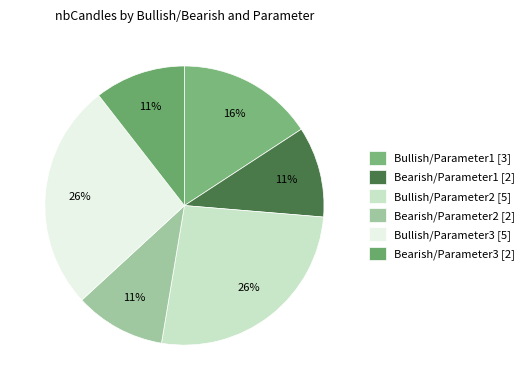

Is there any slice that represents more than half of the pie?

No